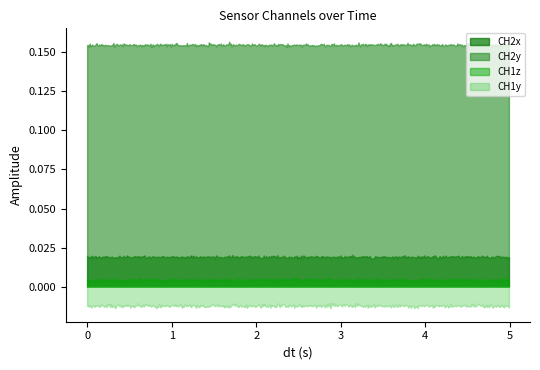

List the series in order of their peak value, lowest first.

CH1y, CH1z, CH2x, CH2y